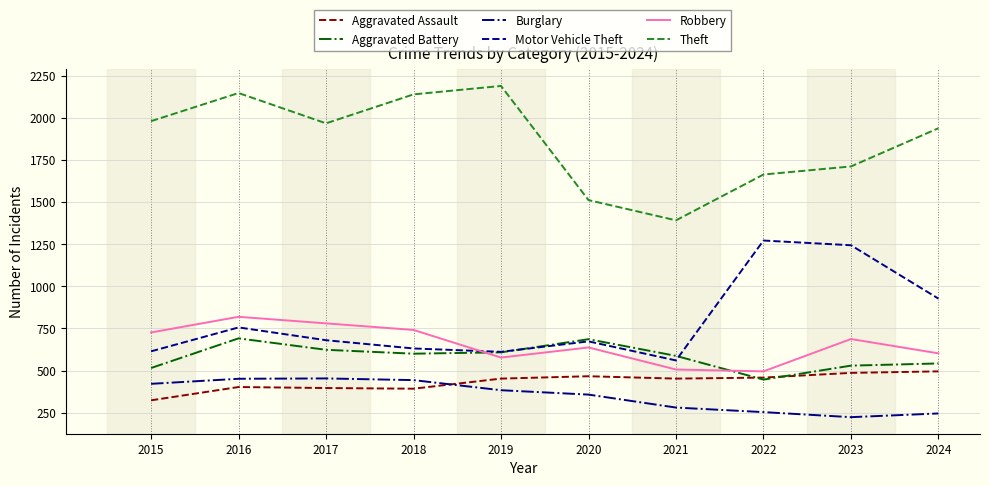

What is the average value of the Aggravated Assault series?

432